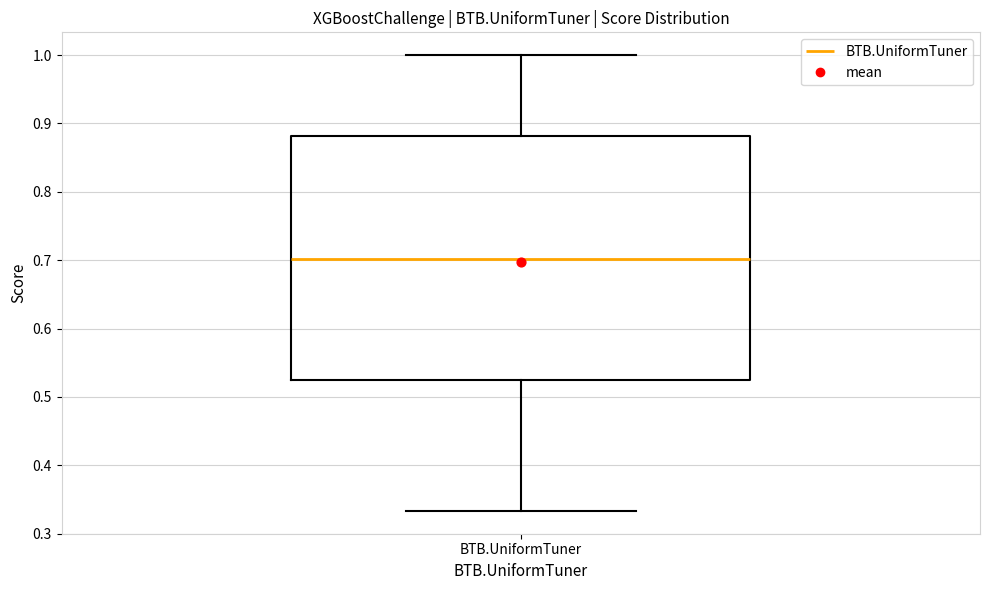

Transcribe this box plot: give where the median line is, the range the box spans, and where the two whiskers end, as read against the y-axis. The values are not printed on the chart, so give them approximately, as read against the axis.

median 0.70, box 0.53 to 0.88, whiskers 0.33 to 1.00